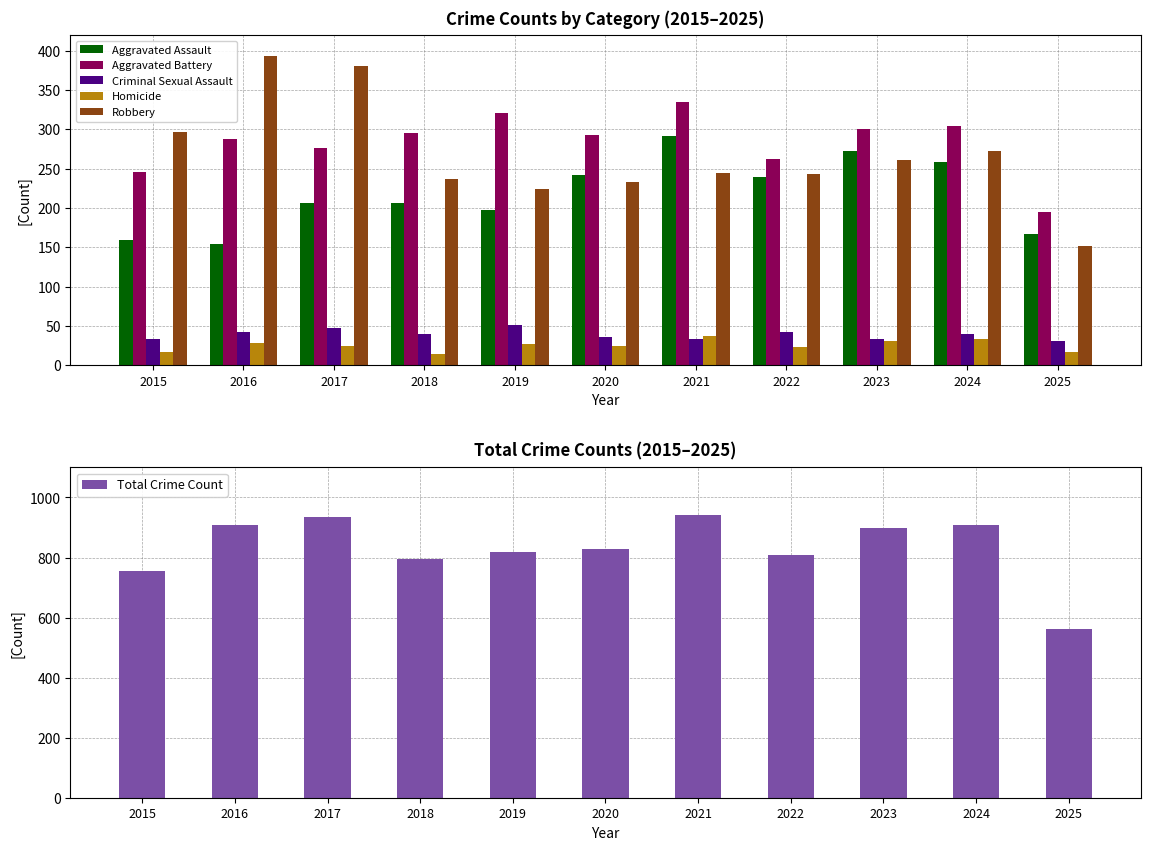

Rank the series by their maximum value, from lowest to highest.

Homicide, Criminal Sexual Assault, Aggravated Assault, Aggravated Battery, Robbery, Total Crime Count